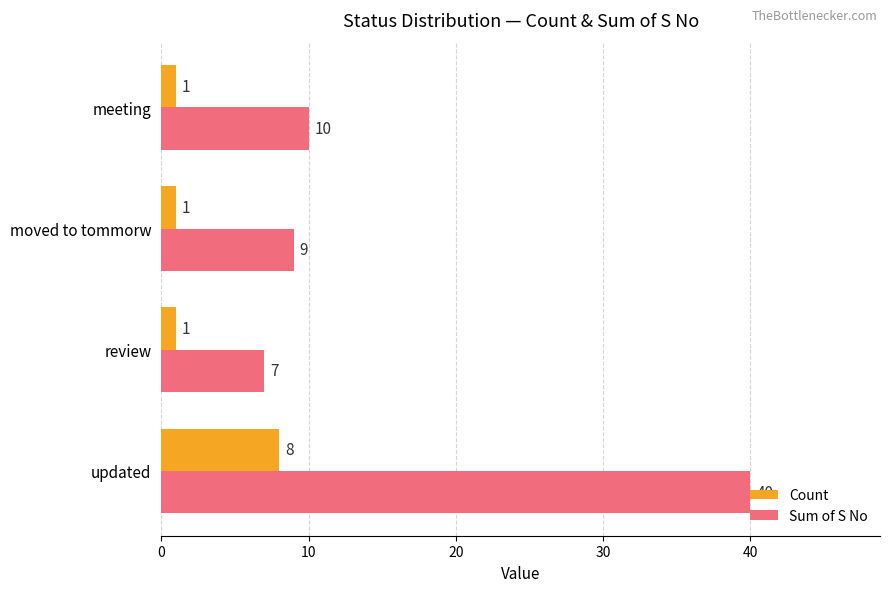

List the series in order of their overall mean, lowest first.

Count, Sum of S No